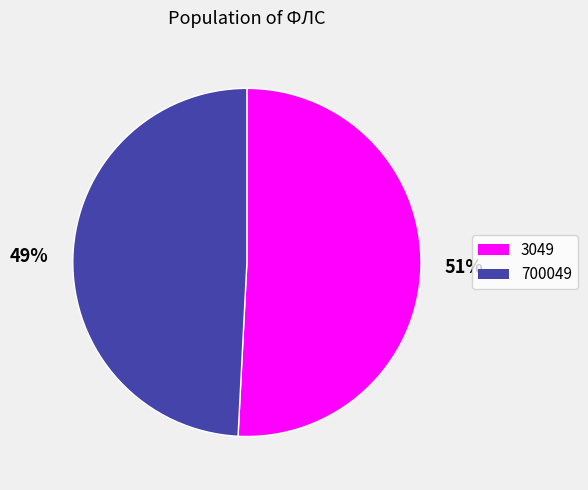

True or false: 700049 accounts for 49% of the total.

True